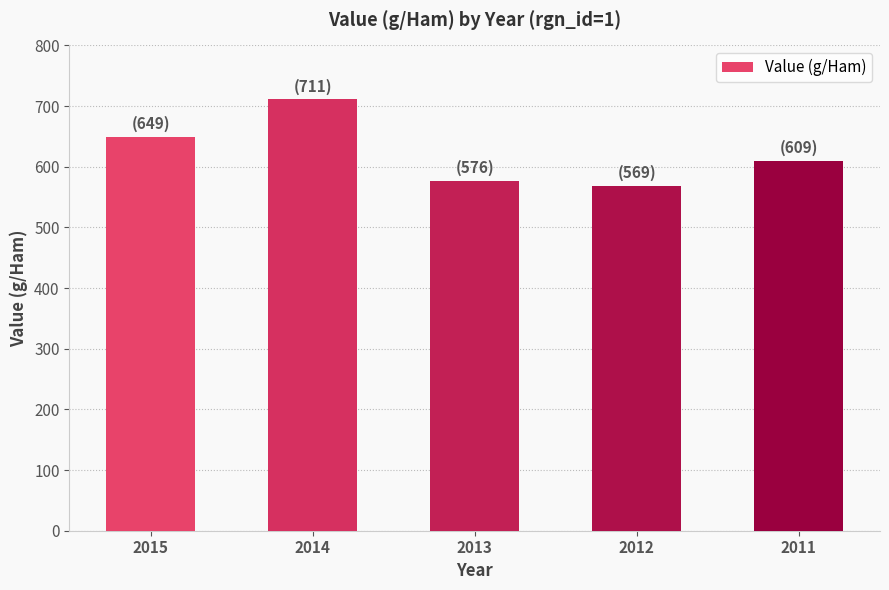

Approximately how many times larger is the value at 2011 compared to 2015?

0.9